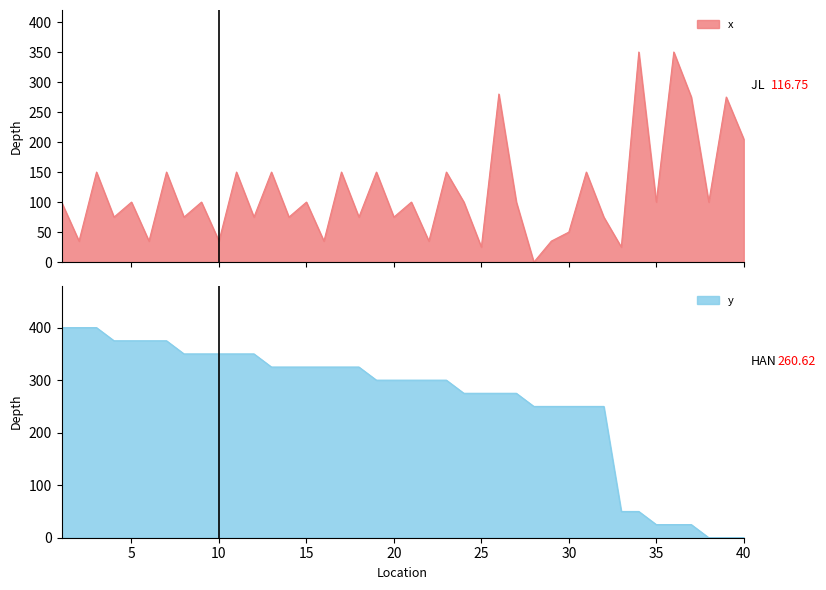

True or false: x has a value of 100 at 24.

True